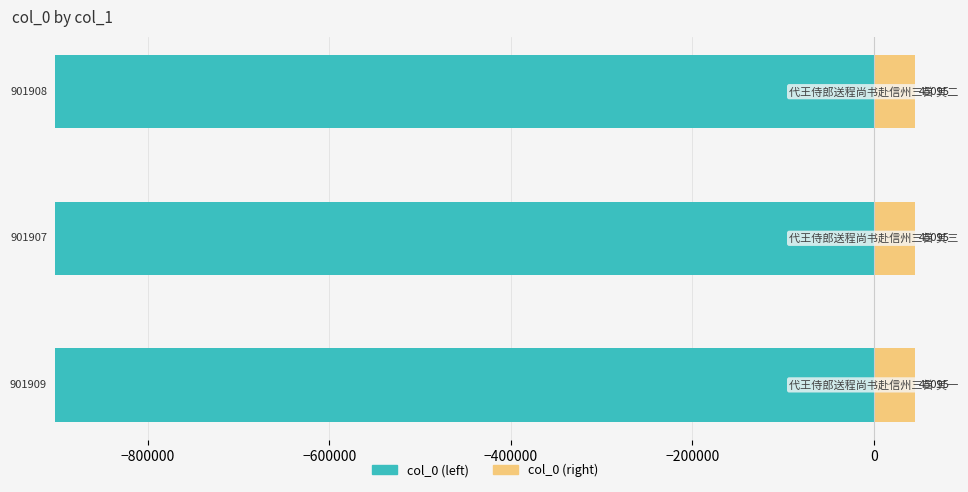

Which series changed the most between −1000000 and −600000?

col_0 (left)